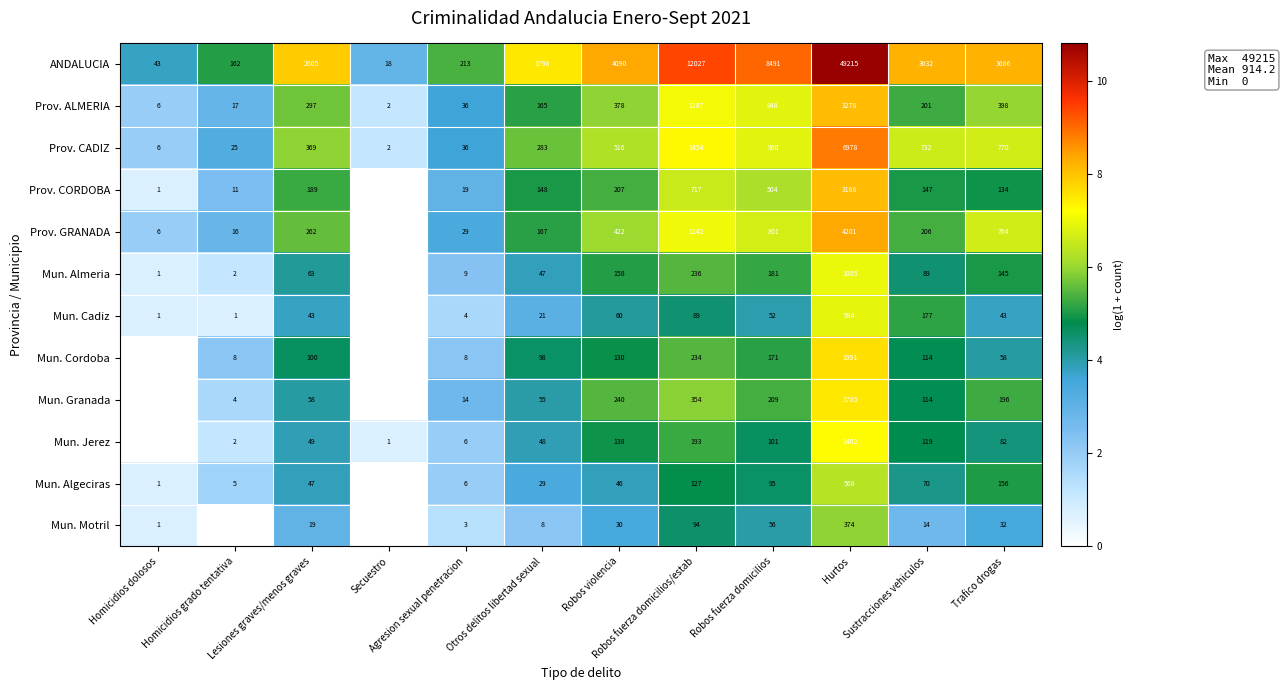

What is the highest value of the ANDALUCIA series?

49215